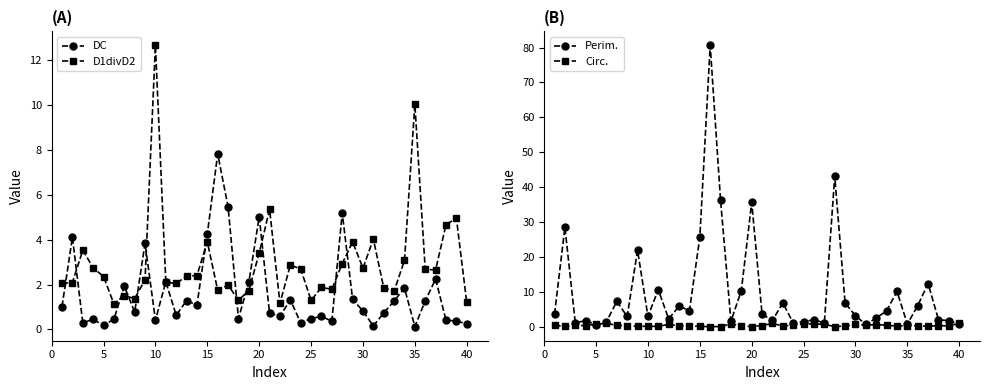

How many lines are shown in the chart?

4